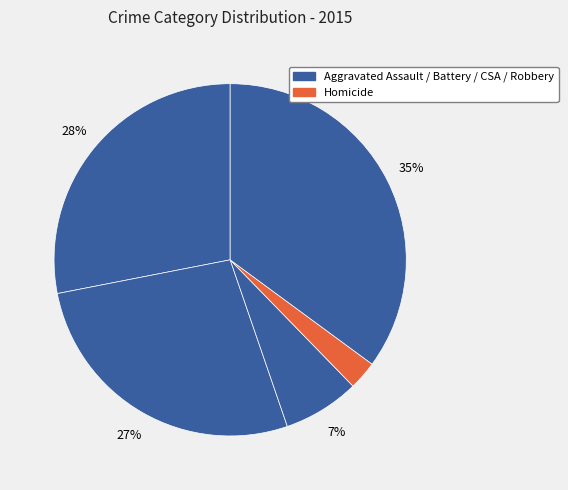

How many segments does this pie chart have?

5